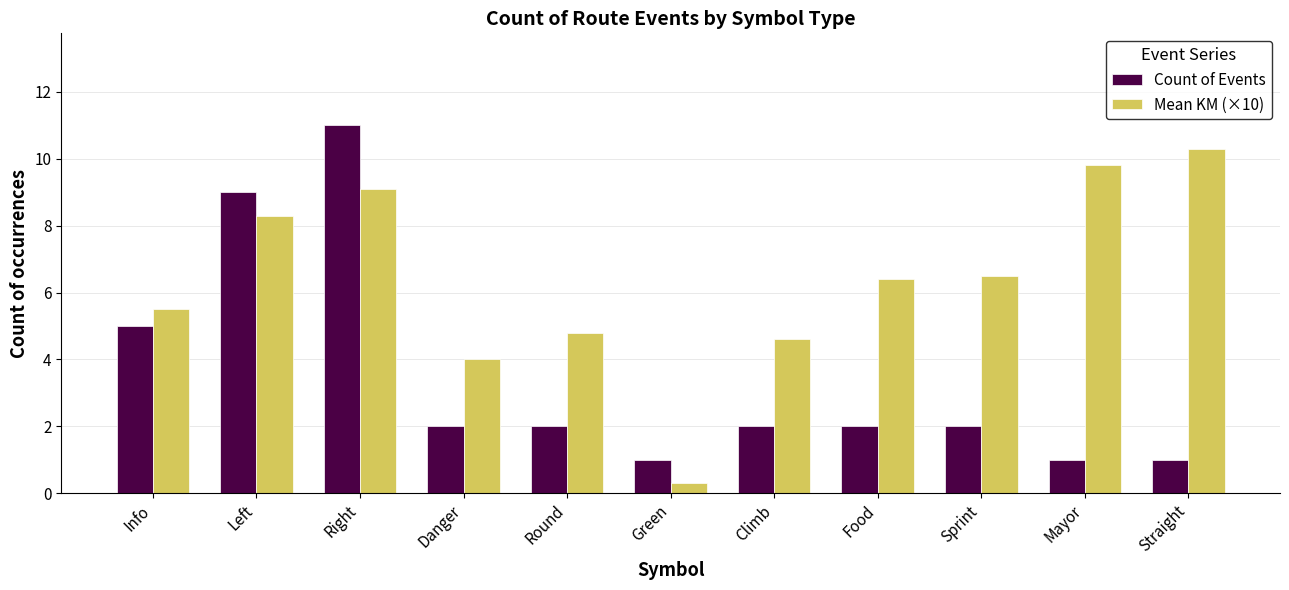

Reading left to right, what are all the values shown in this chart?

Count of Events: 5.0	9.0	11.0	2.0	2.0	1.0	2.0	2.0	2.0	1.0	1.0
Mean KM (×10): 5.5	8.3	9.1	4.0	4.8	0.3	4.6	6.4	6.5	9.8	10.3